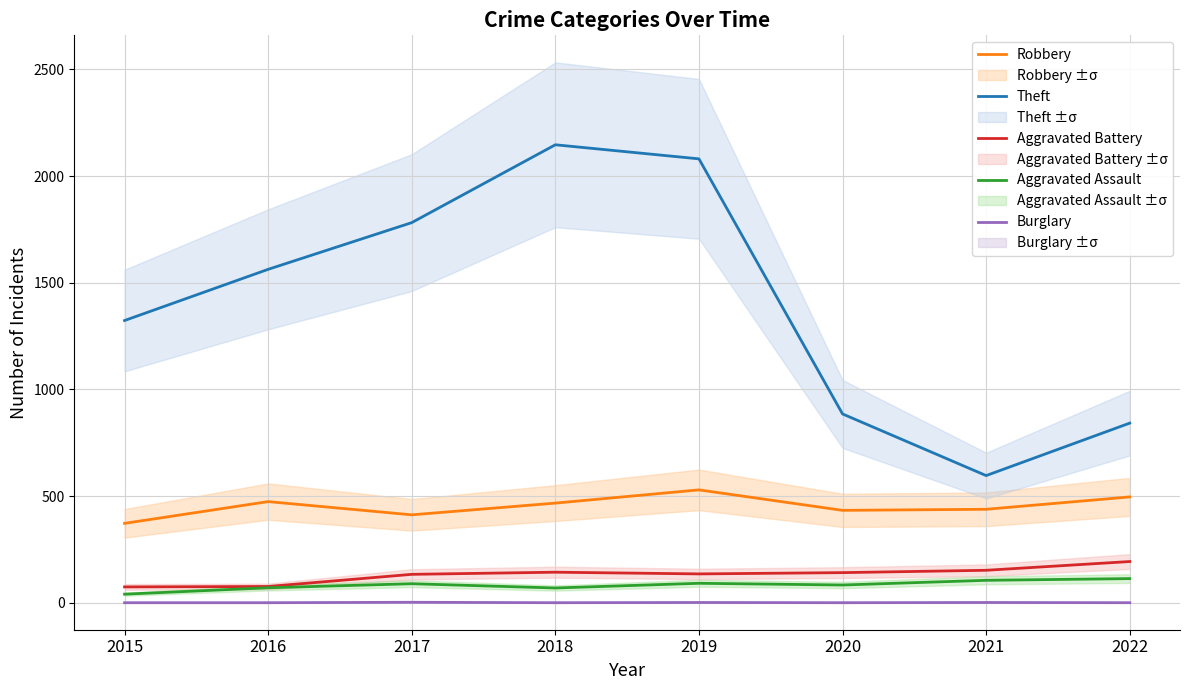

Reading right to left, list all the values displayed in this chart.

Robbery: 496	438	433	529	467	412	474	372
Theft: 842	596	885	2081	2147	1782	1563	1323
Aggravated Battery: 193	152	141	135	143	133	76	74
Aggravated Assault: 113	105	83	91	69	89	70	40
Burglary: 0	1	0	1	0	2	0	0